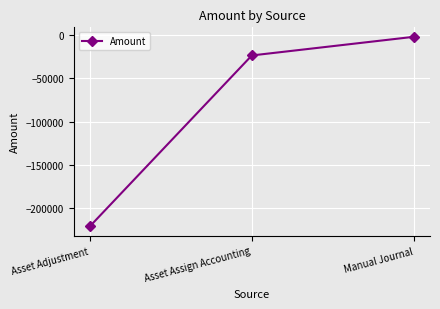

What value does the data have at Manual Journal?

-1898.3